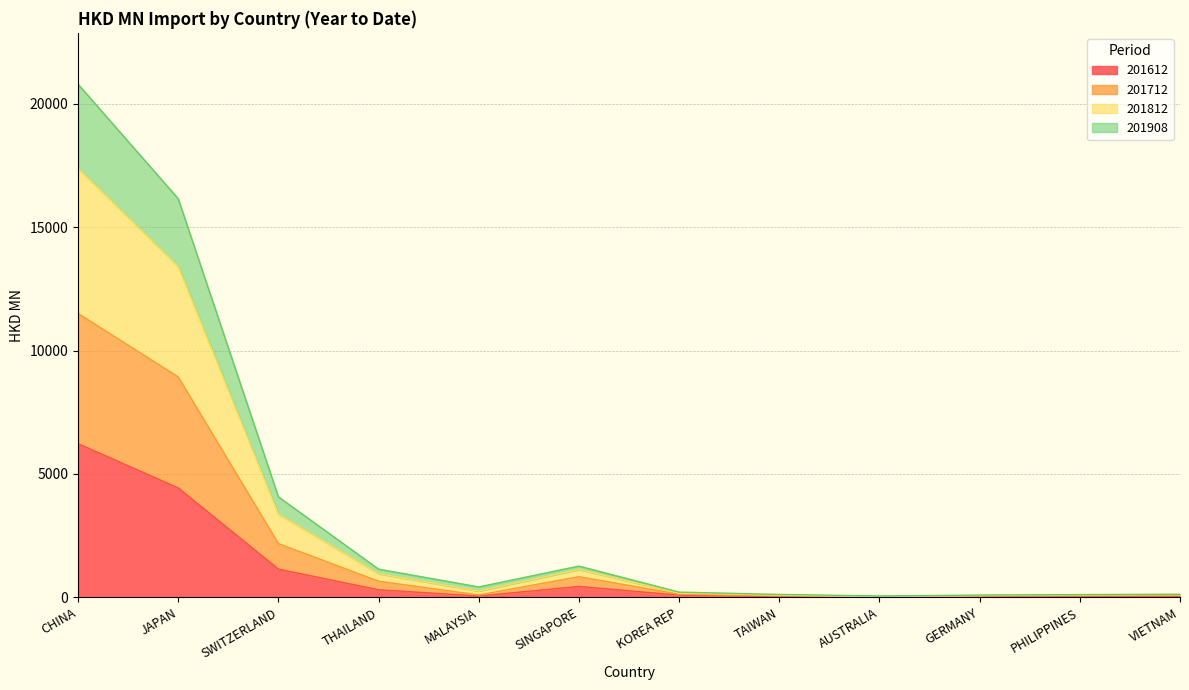

What are all the series names shown in the legend?

201612, 201712, 201812, 201908